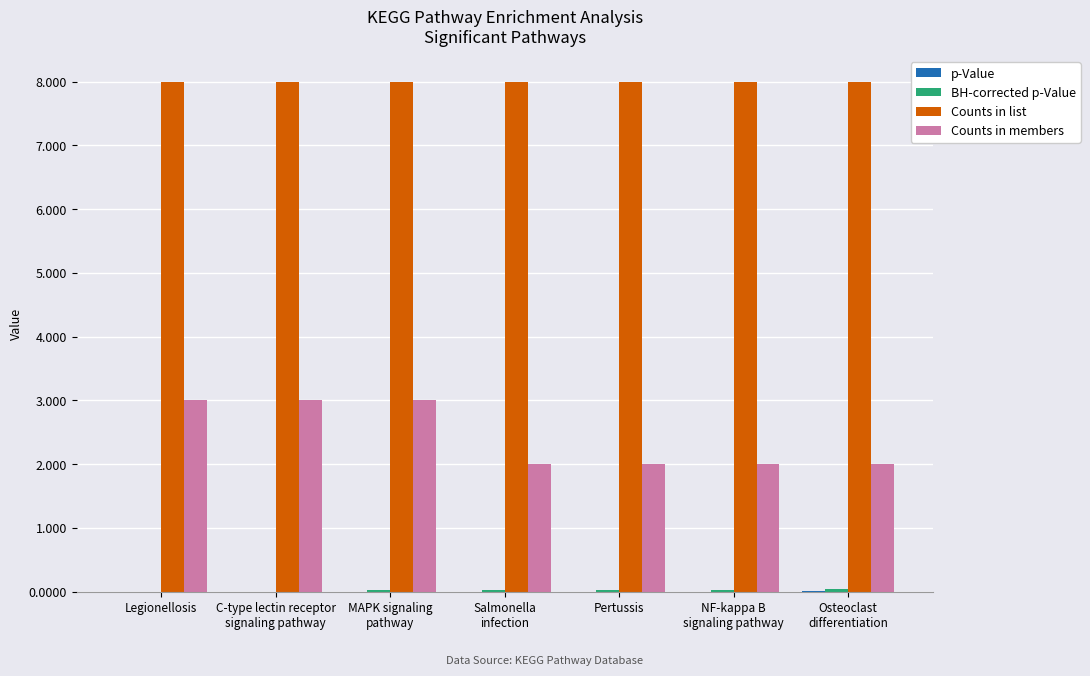

Between Legionellosis and Pertussis, which series saw the biggest shift?

Counts in members